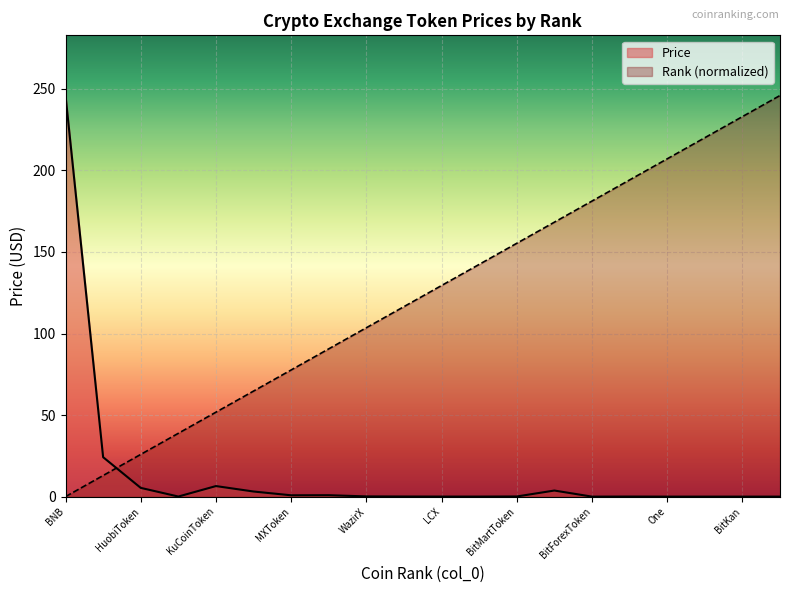

How many values in the Rank series exceed 129?

10